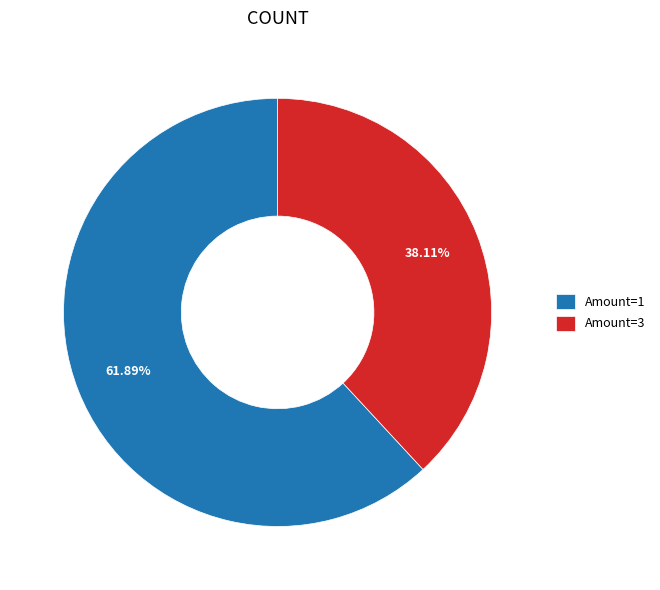

Which slice is the smallest?

Amount=3